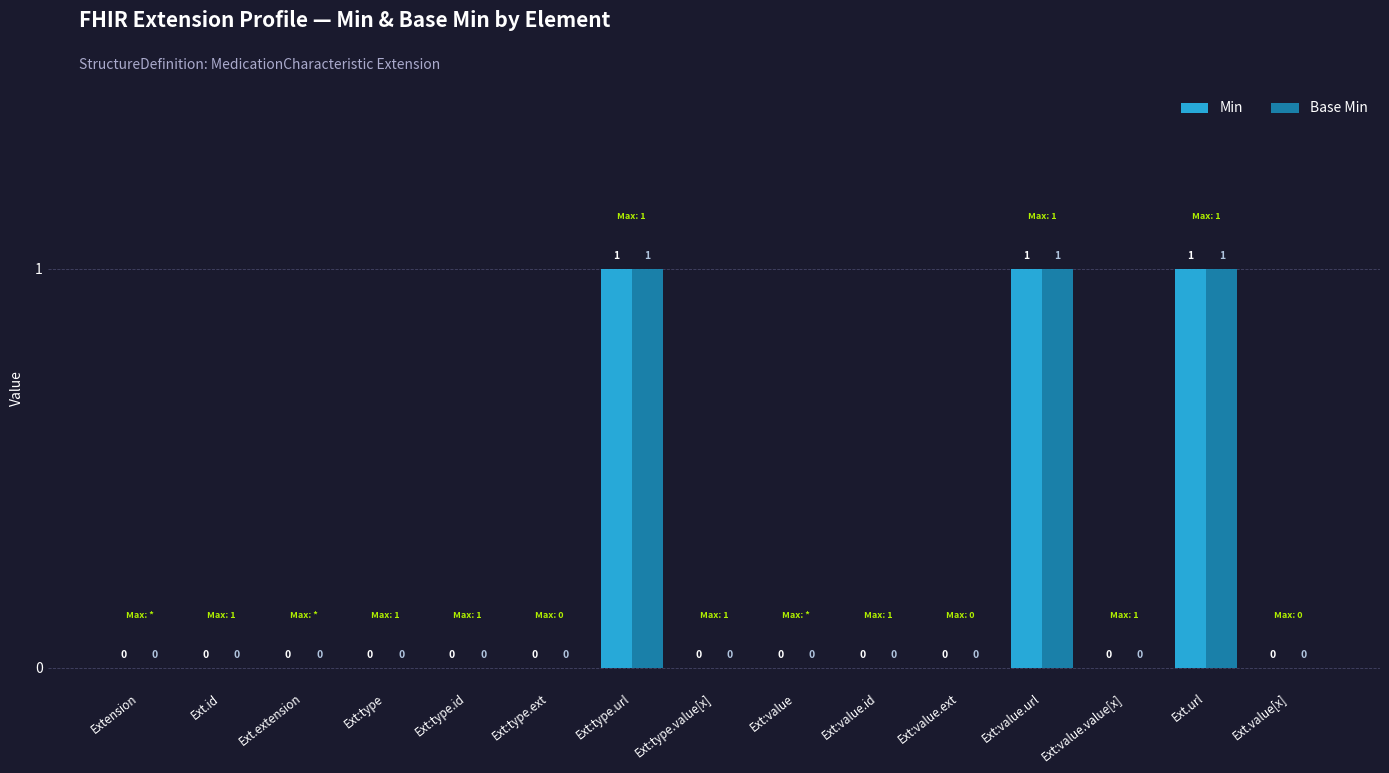

How many series are shown in this chart?

2